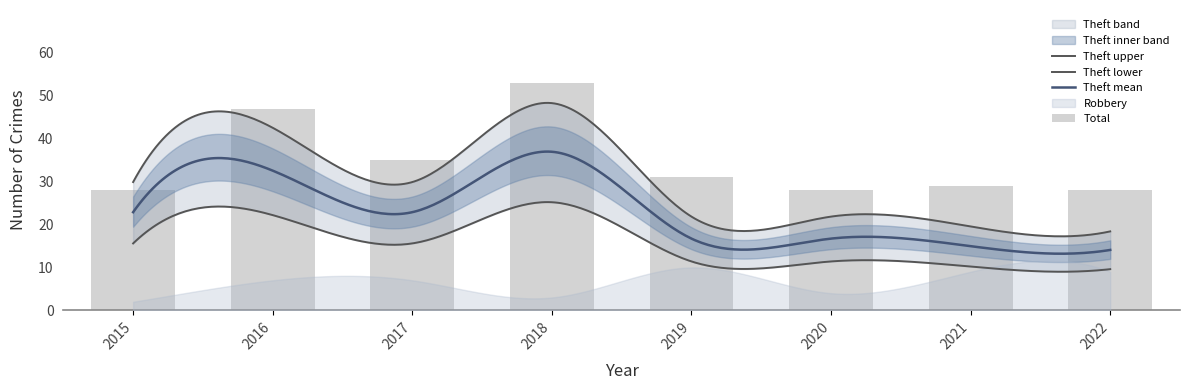

At which label does Theft first exceed 26?

2016